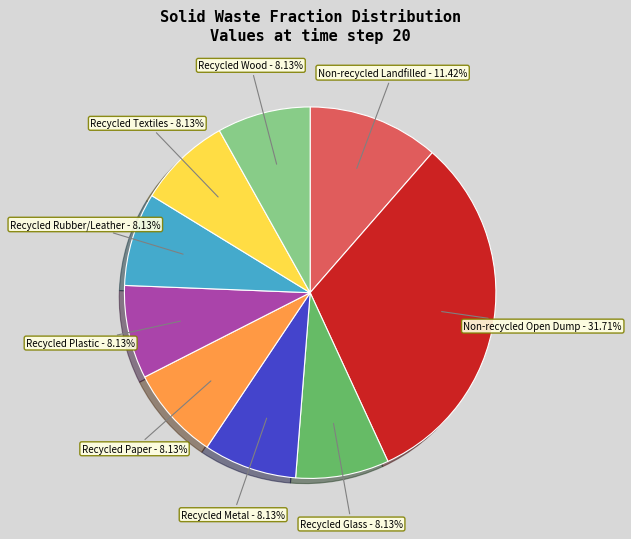

Which slice is the largest?

Non-recycled Open Dump